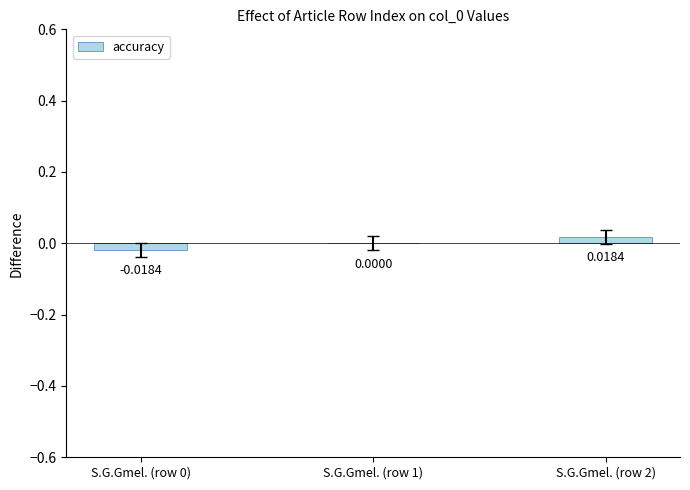

Between S.G.Gmel. (row 0) and S.G.Gmel. (row 1), which is larger?

S.G.Gmel. (row 1)